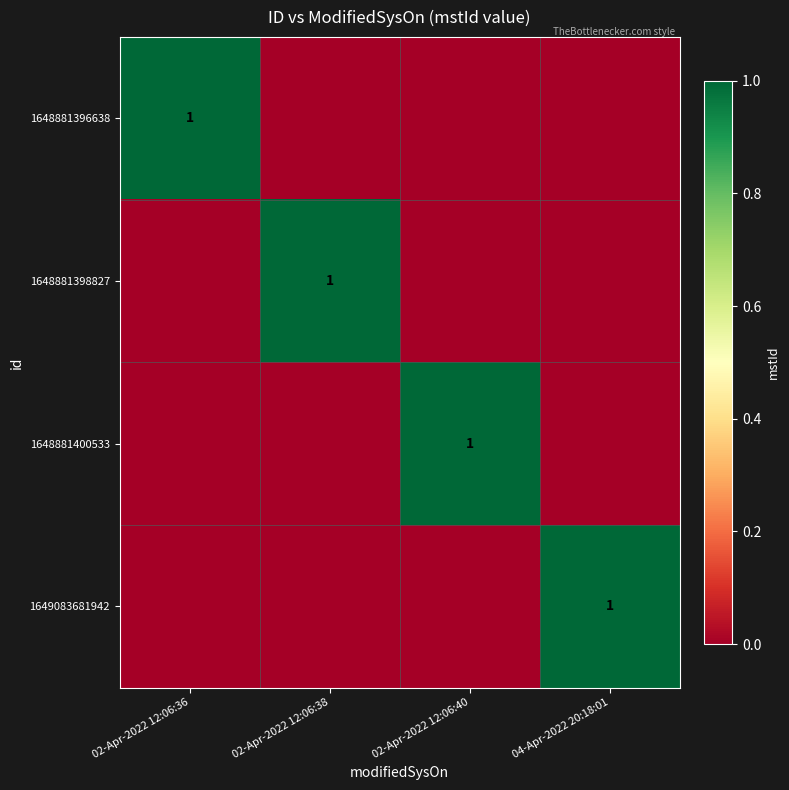

The 1648881398827 series shows 1 at 02-Apr-2022 12:06:38. True or false?

True